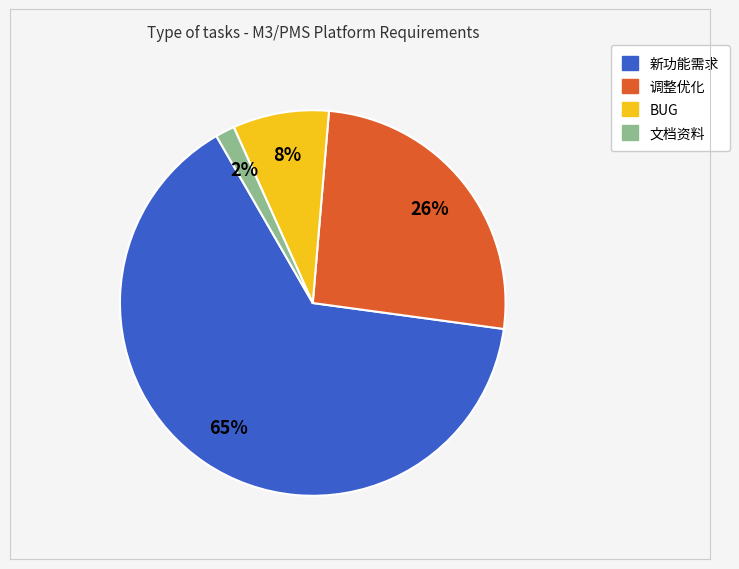

Which slice is the largest?

新功能需求